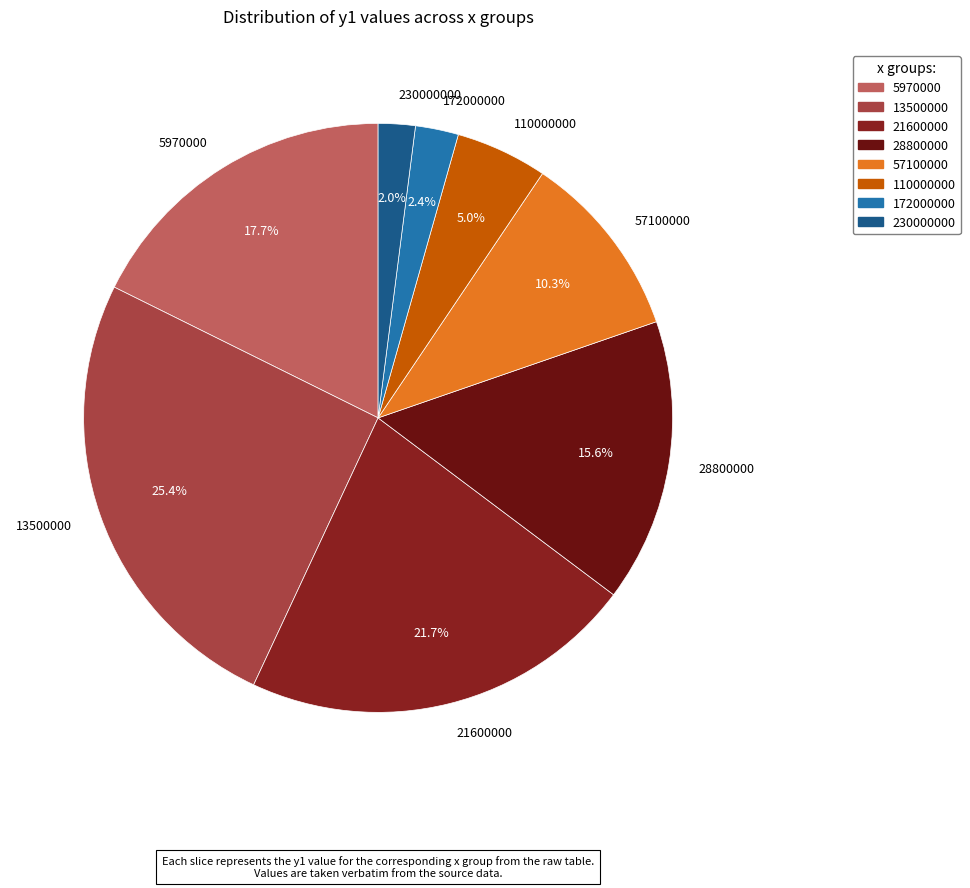

Does 172000000 account for over 50% of the chart?

No